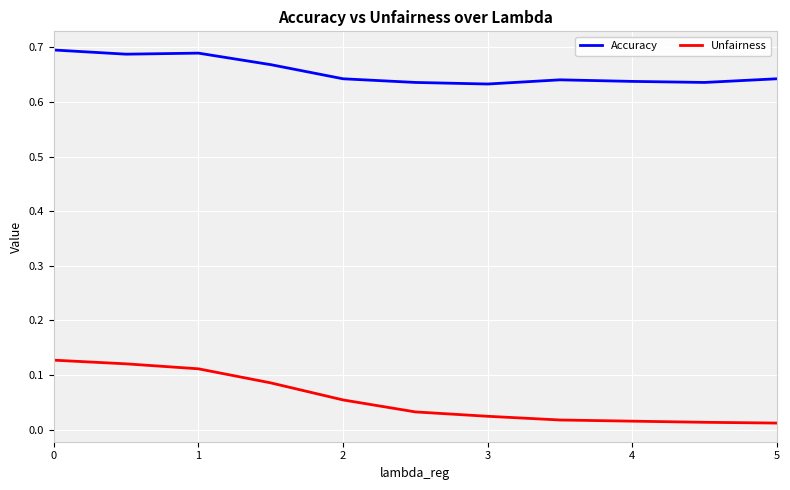

Which series has the widest spread of values?

Unfairness